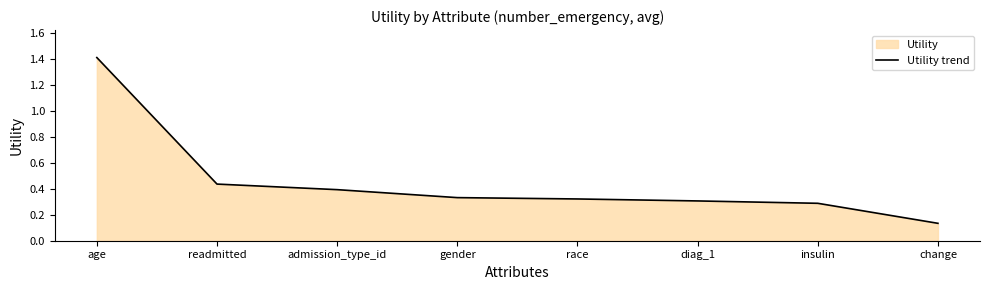

What is the change in value from readmitted to change?

-0.3